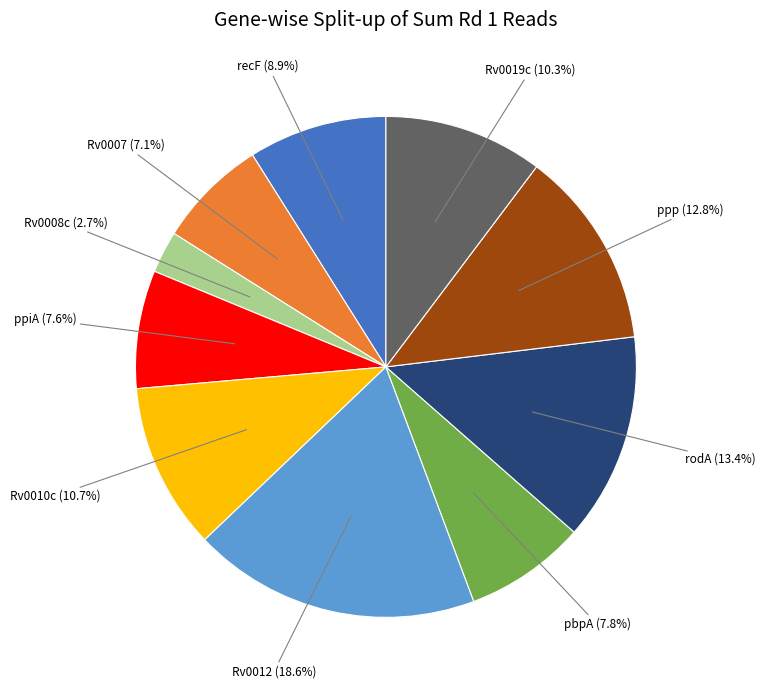

Is the sum of ppp and Rv0012 greater than half?

No